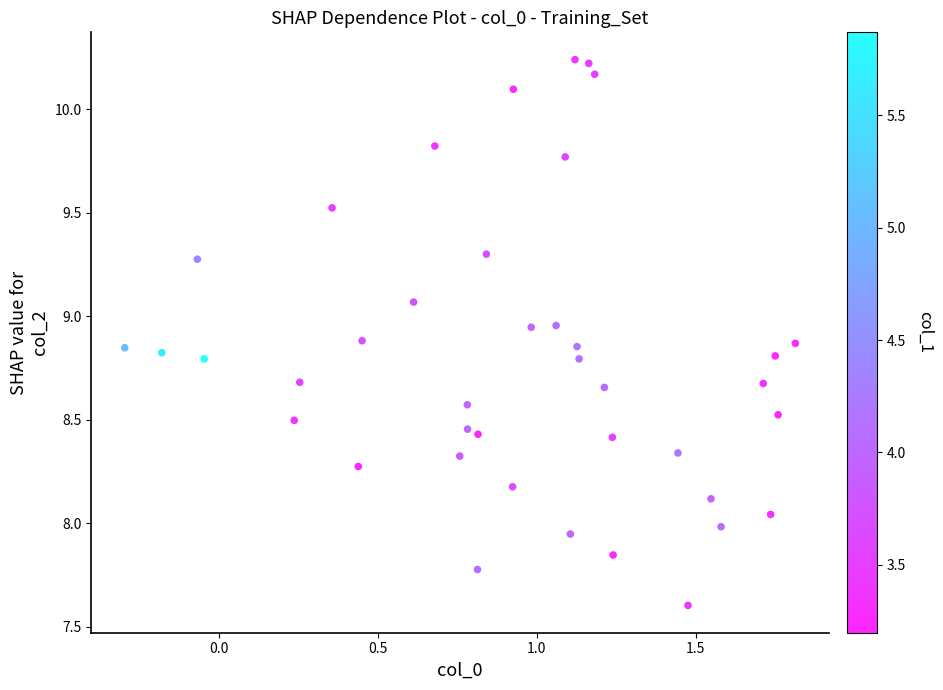

What is the range of X values (max minus min)?

2.1